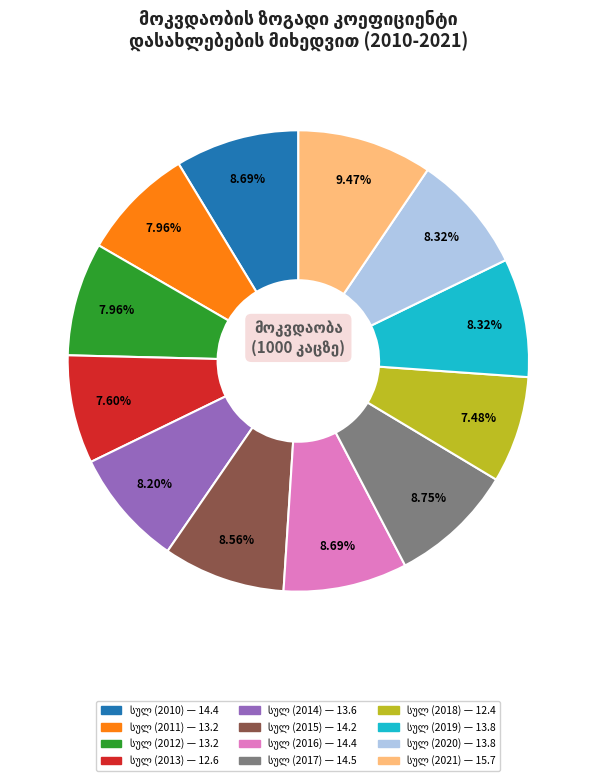

Is there any slice that represents more than half of the pie?

No